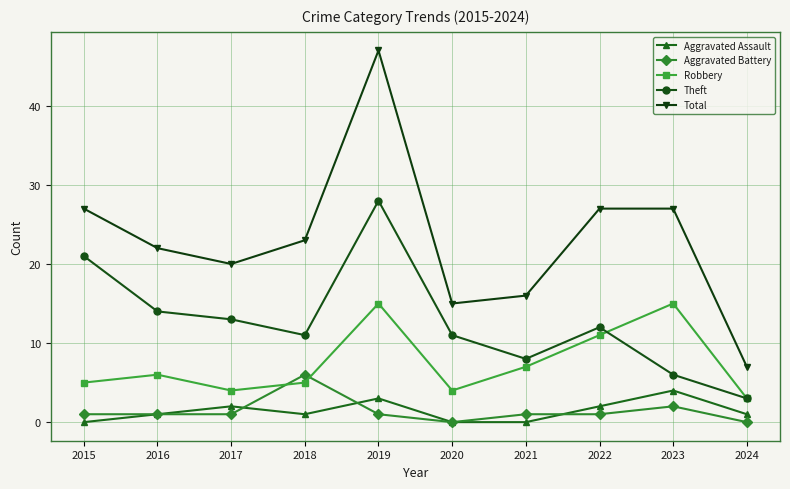

True or false: Total and Aggravated Battery intersect in this chart.

False